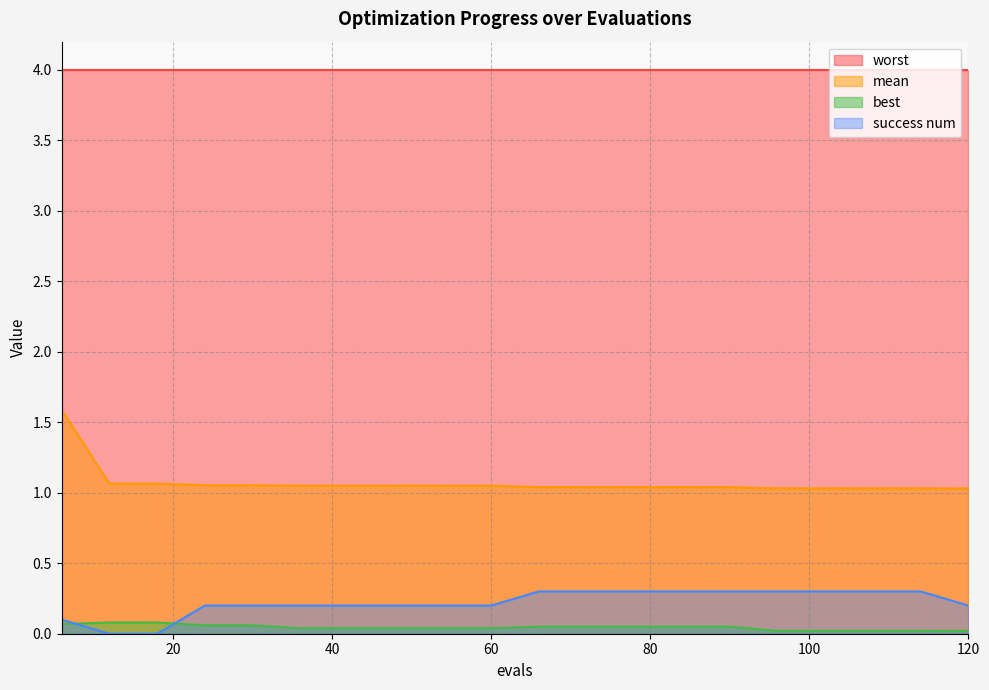

Count the number of data series in this chart.

4